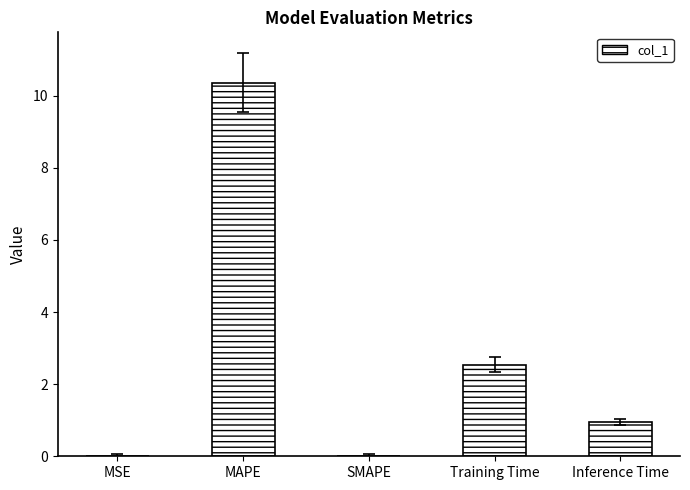

Which has a higher value, SMAPE or Training Time?

Training Time